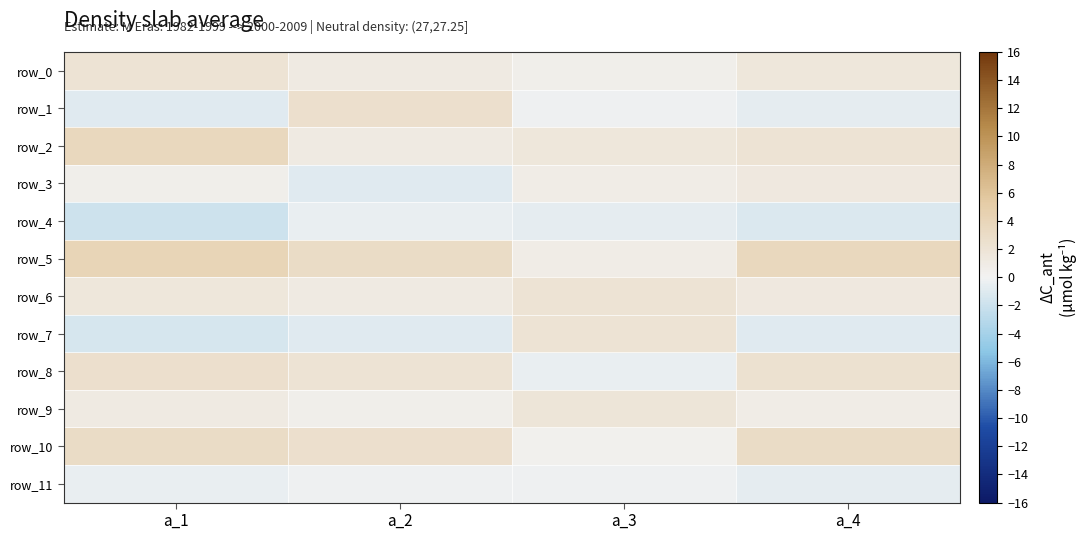

Reading right to left, transcribe all the data shown in this chart.

row_0: a_4=1.5	a_3=0.5	a_2=1.0	a_1=2.0
row_1: a_4=-0.8	a_3=-0.2	a_2=2.5	a_1=-1.0
row_2: a_4=2.0	a_3=1.5	a_2=1.0	a_1=3.5
row_3: a_4=1.2	a_3=0.8	a_2=-1.0	a_1=0.5
row_4: a_4=-1.2	a_3=-0.8	a_2=-0.5	a_1=-2.0
row_5: a_4=3.5	a_3=0.8	a_2=3.0	a_1=4.0
row_6: a_4=1.2	a_3=2.0	a_2=1.0	a_1=1.5
row_7: a_4=-1.0	a_3=2.0	a_2=-1.0	a_1=-1.5
row_8: a_4=2.2	a_3=-0.5	a_2=2.0	a_1=2.5
row_9: a_4=0.8	a_3=1.8	a_2=0.5	a_1=1.0
row_10: a_4=3.0	a_3=0.2	a_2=2.5	a_1=3.0
row_11: a_4=-0.8	a_3=-0.2	a_2=-0.2	a_1=-0.5